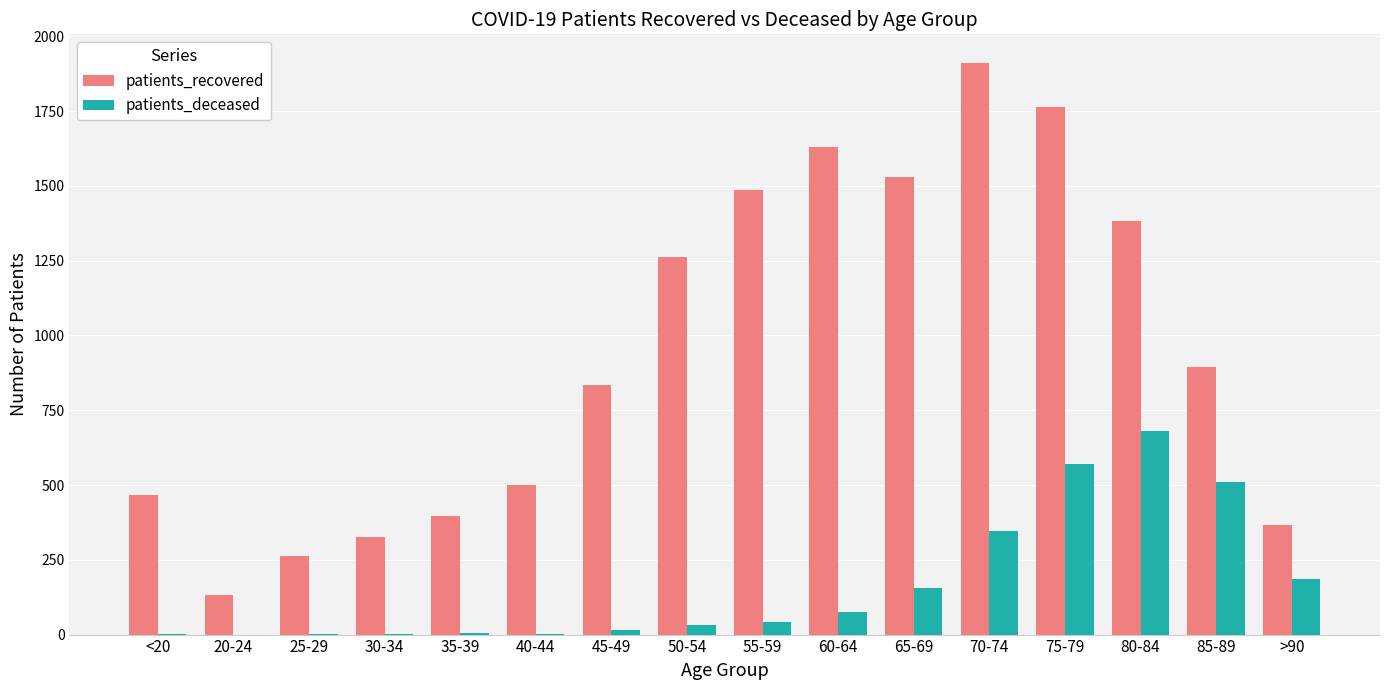

Is the value of patients_deceased at 60-64 greater than the value of patients_recovered at 80-84?

No